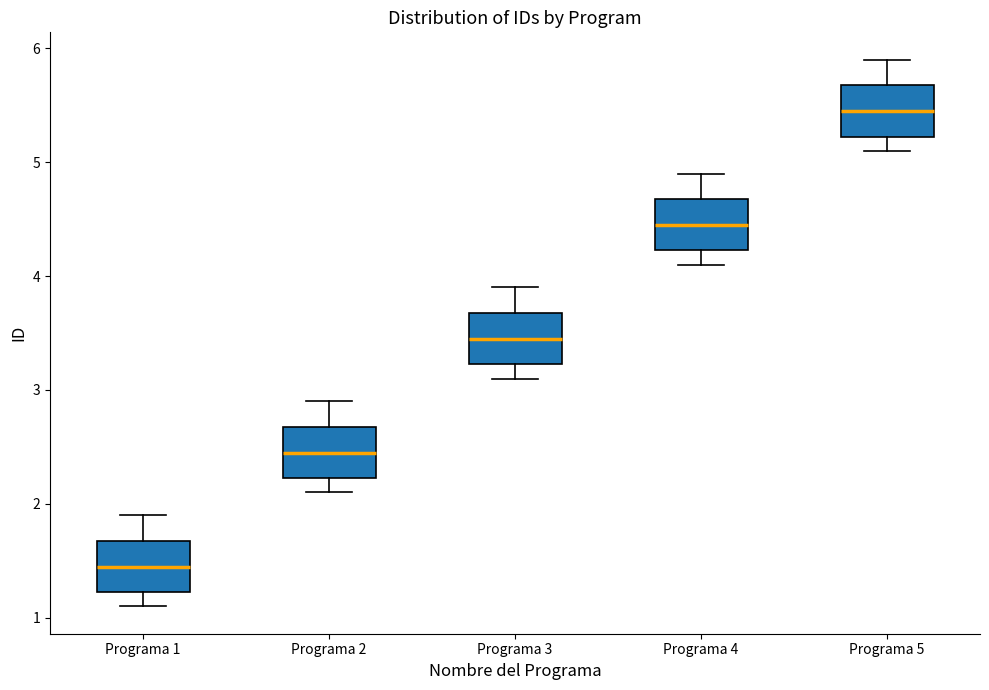

Reading left to right, read every box against the y-axis: the position of its median line, the range the box covers, and the ends of its whiskers. The values are not printed on the chart, so give them approximately, as read against the axis.

Programa 1: median 1.5, box 1.2 to 1.7, whiskers 1.1 to 1.9
Programa 2: median 2.5, box 2.2 to 2.7, whiskers 2.1 to 2.9
Programa 3: median 3.5, box 3.2 to 3.7, whiskers 3.1 to 3.9
Programa 4: median 4.5, box 4.2 to 4.7, whiskers 4.1 to 4.9
Programa 5: median 5.5, box 5.2 to 5.7, whiskers 5.1 to 5.9